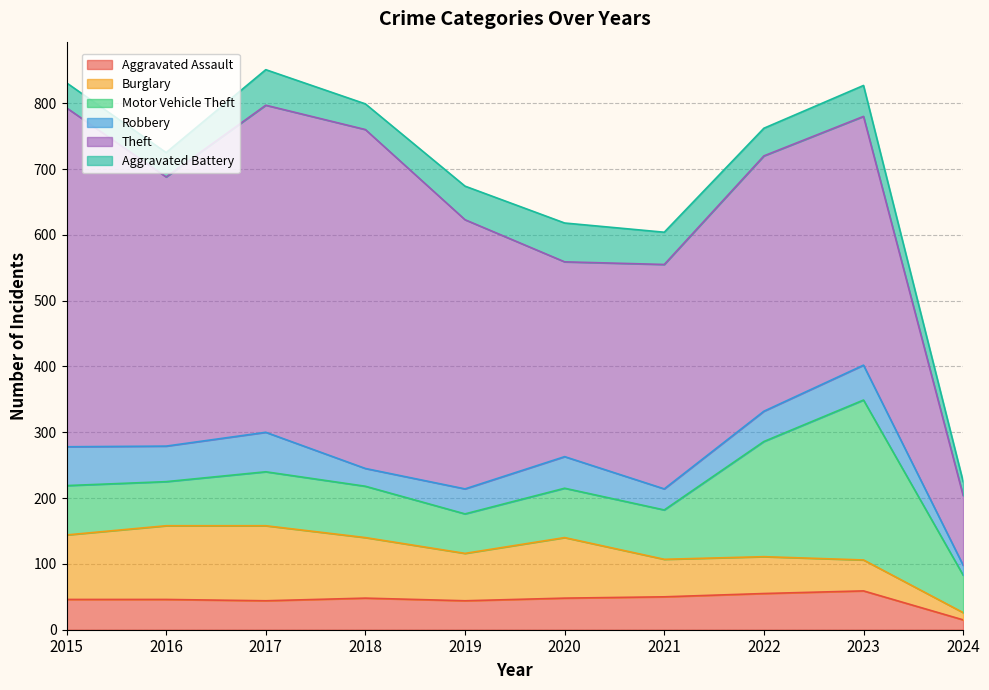

Between 2020 and 2019, which is larger?

2020